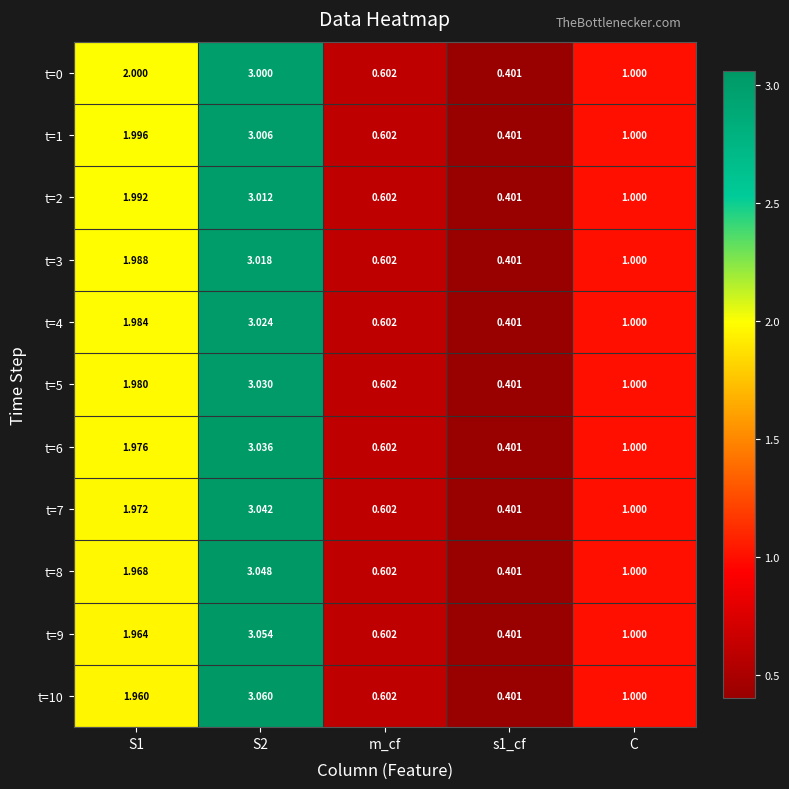

Is the value of t=7 at S1 greater than the value of t=8 at S2?

No